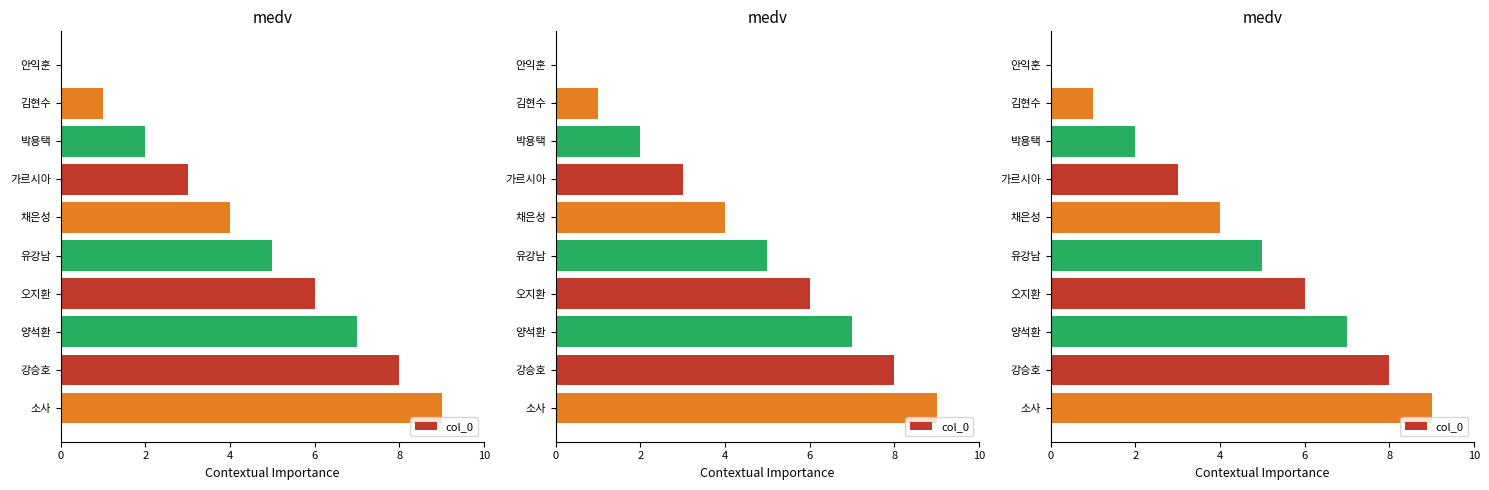

How many positive values are there?

9